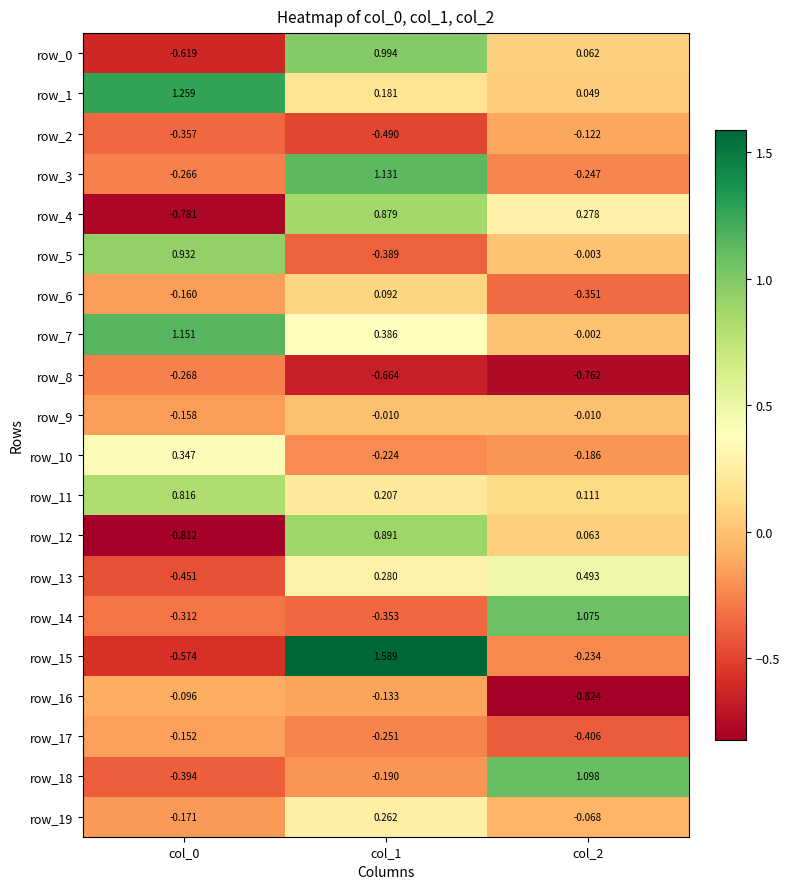

Is the value of row_9 at col_0 greater than the value of row_8 at col_0?

Yes